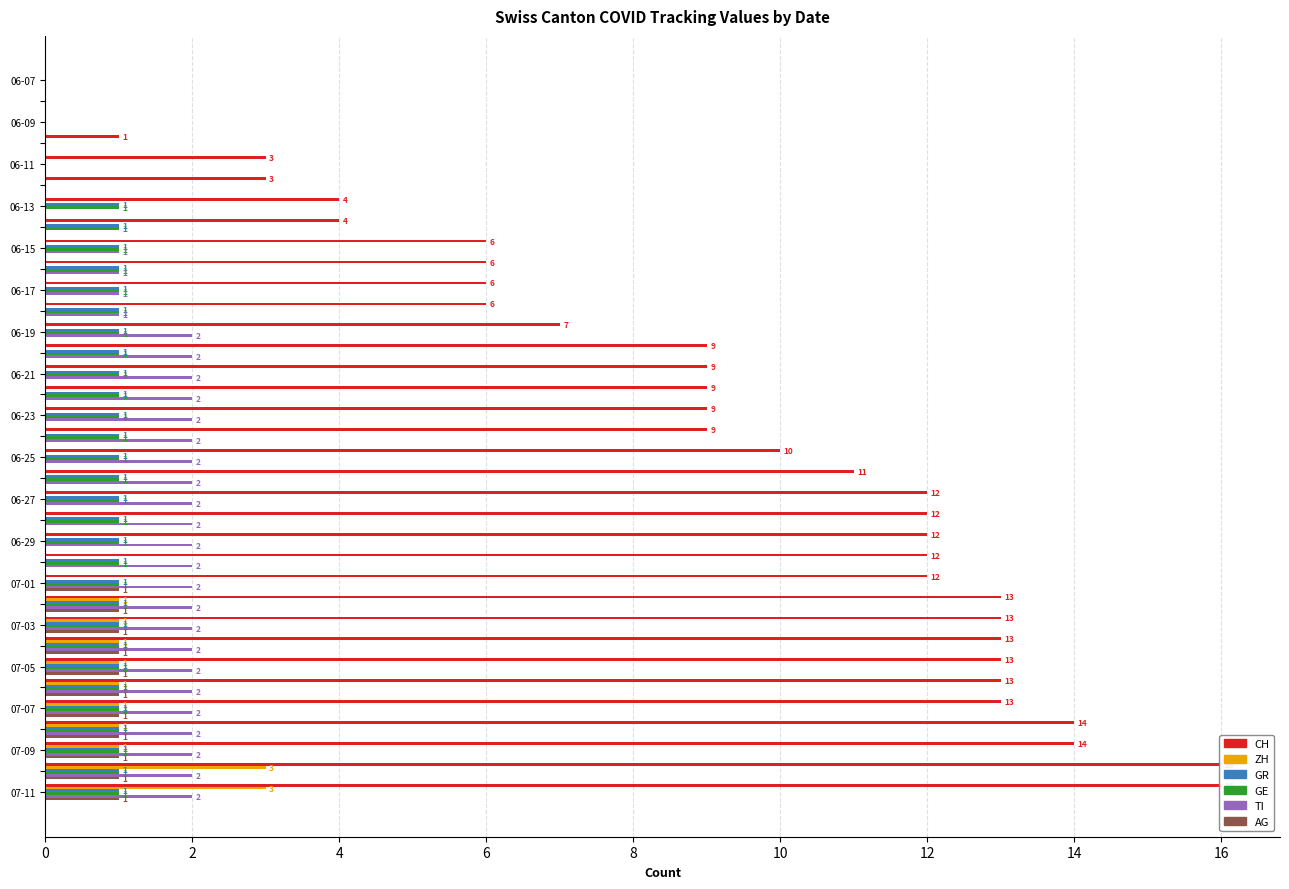

Count the TI values in the range 1 to 2.

27